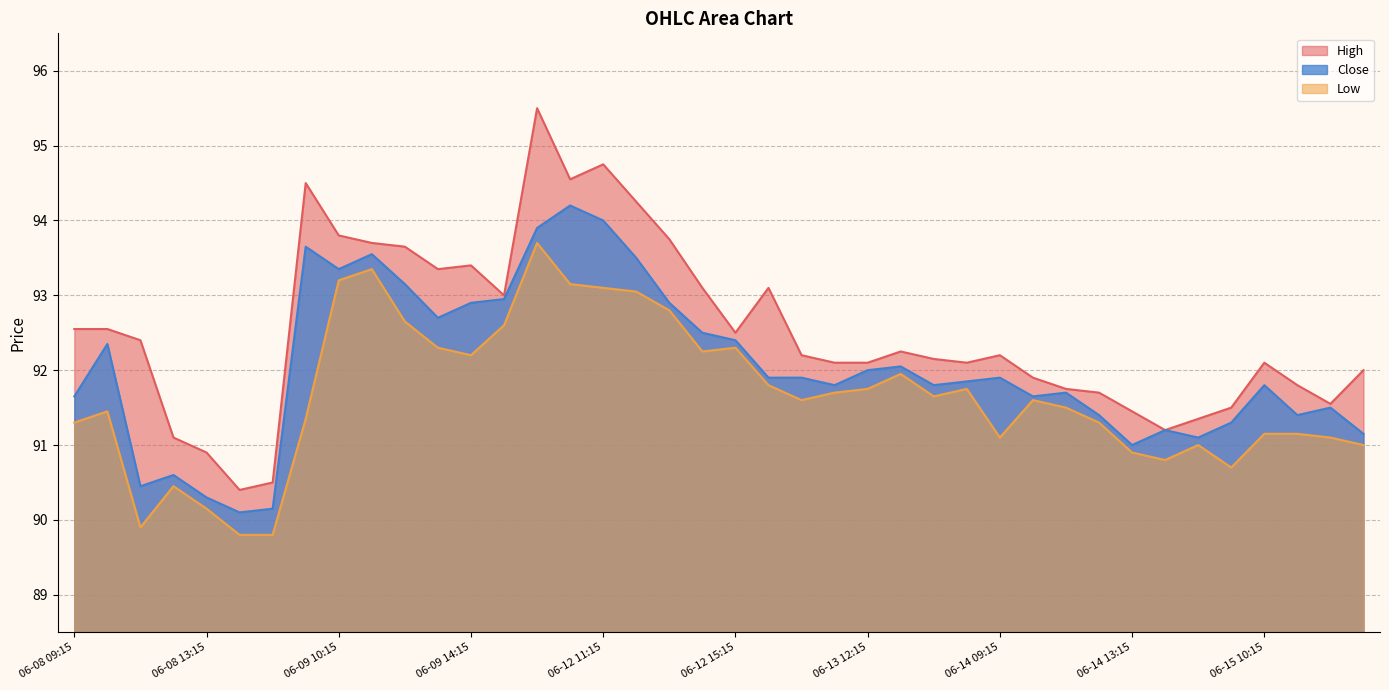

What is the difference between the Close values at 06-15 10:15 and 06-09 10:15?

1.5